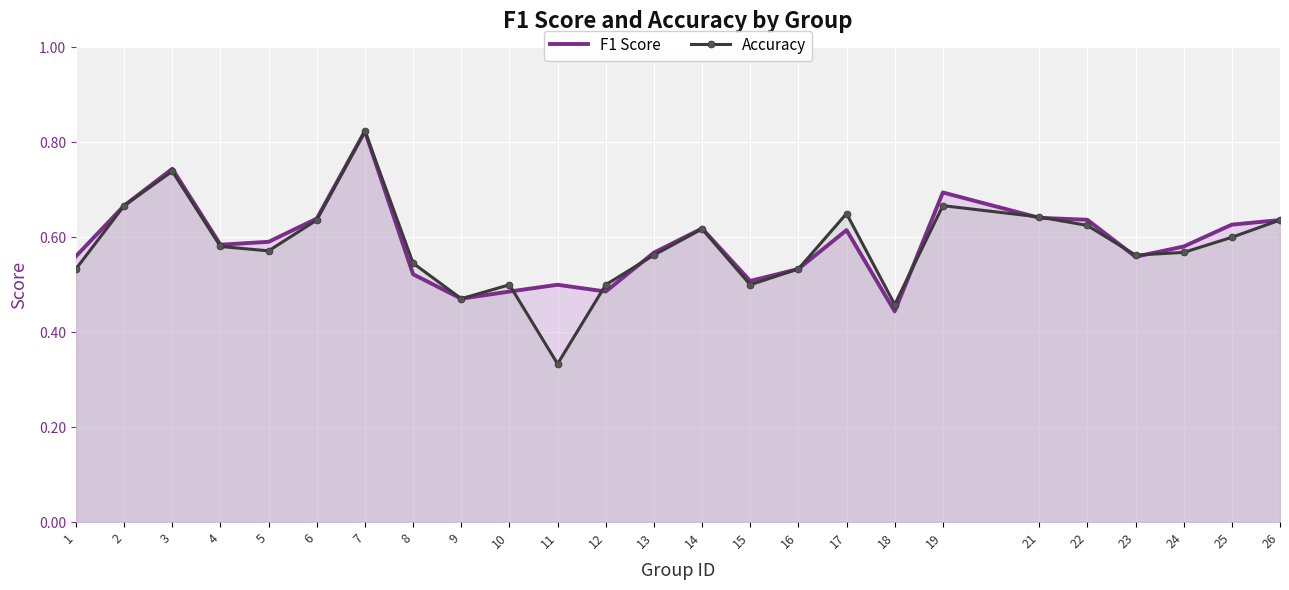

Reading left to right, transcribe all the data shown in this chart.

F1 Score: 0.6	0.7	0.7	0.6	0.6	0.6	0.8	0.5	0.5	0.5	0.5	0.5	0.6	0.6	0.5	0.5	0.6	0.4	0.7	0.6	0.6	0.6	0.6	0.6	0.6
Accuracy: 0.5	0.7	0.7	0.6	0.6	0.6	0.8	0.5	0.5	0.5	0.3	0.5	0.6	0.6	0.5	0.5	0.7	0.5	0.7	0.6	0.6	0.6	0.6	0.6	0.6